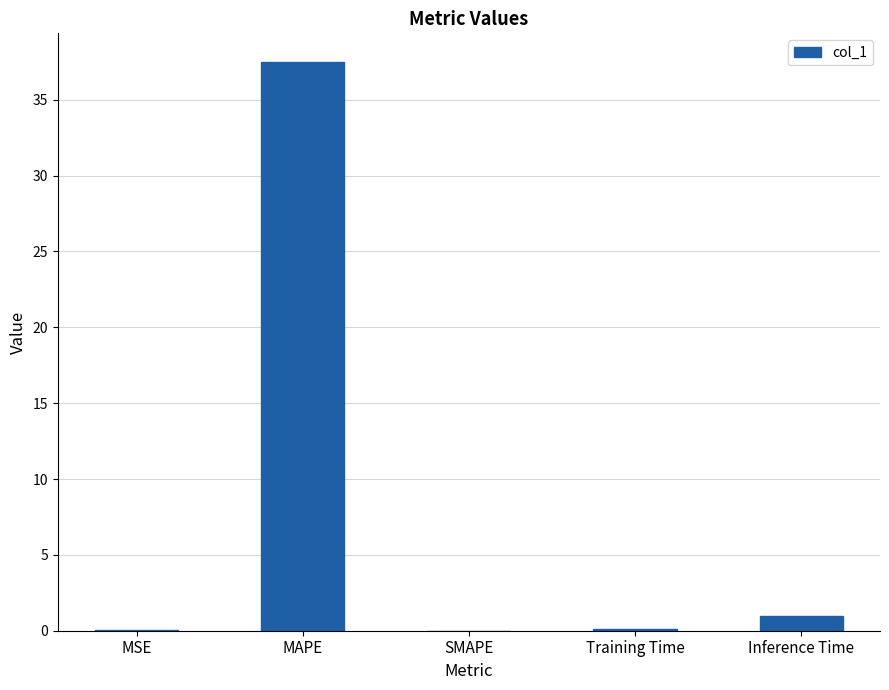

Between Inference Time and Training Time, which is larger?

Inference Time